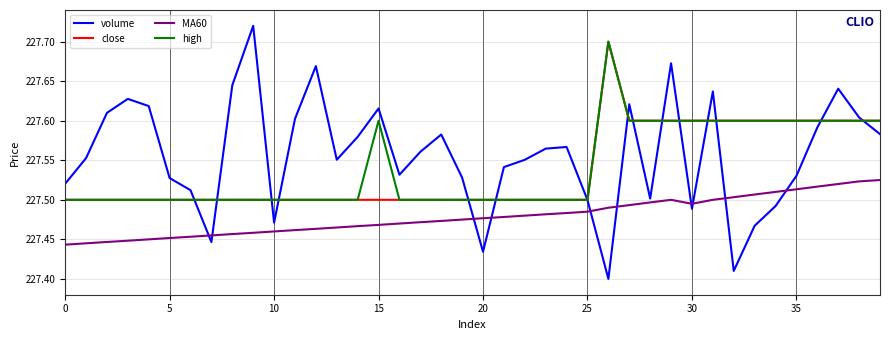

True or false: high and MA60 cross at least once.

False